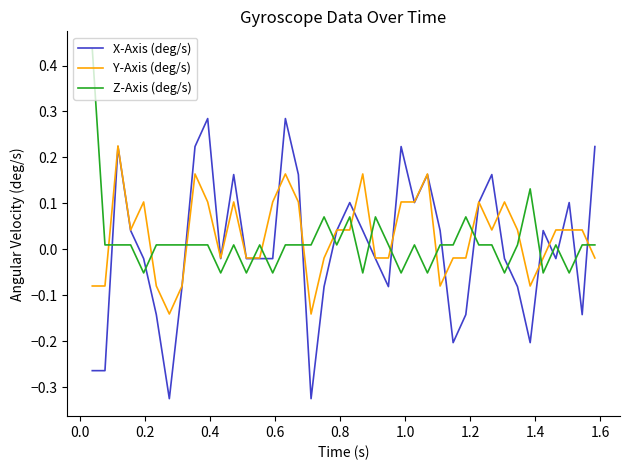

How many times do Z-Axis (deg/s) and Y-Axis (deg/s) cross each other?

16